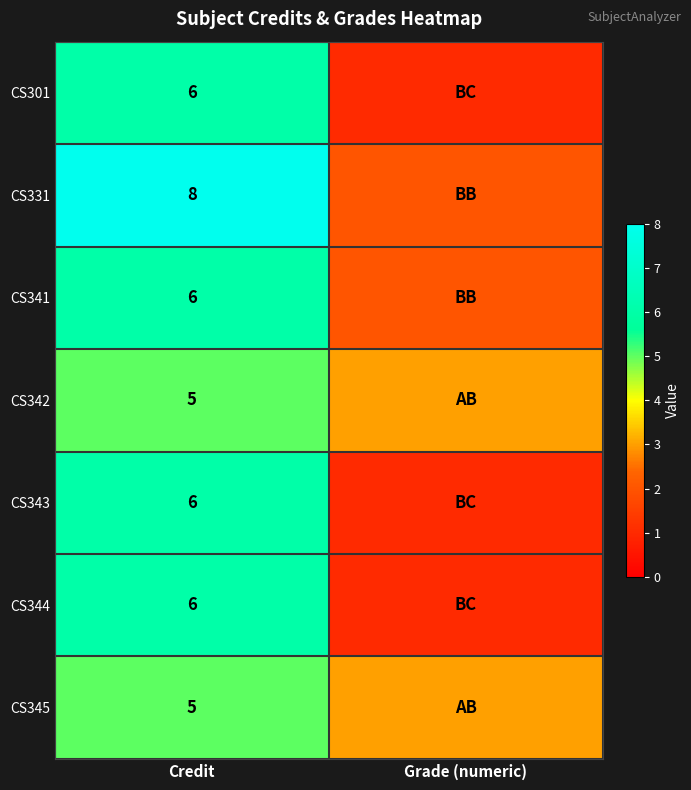

How many distinct data groups are displayed?

7